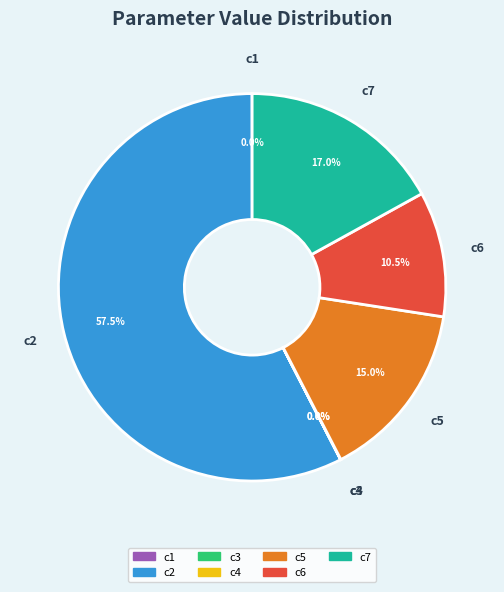

What is the ratio of the value at c5 to the value at c7?

0.9